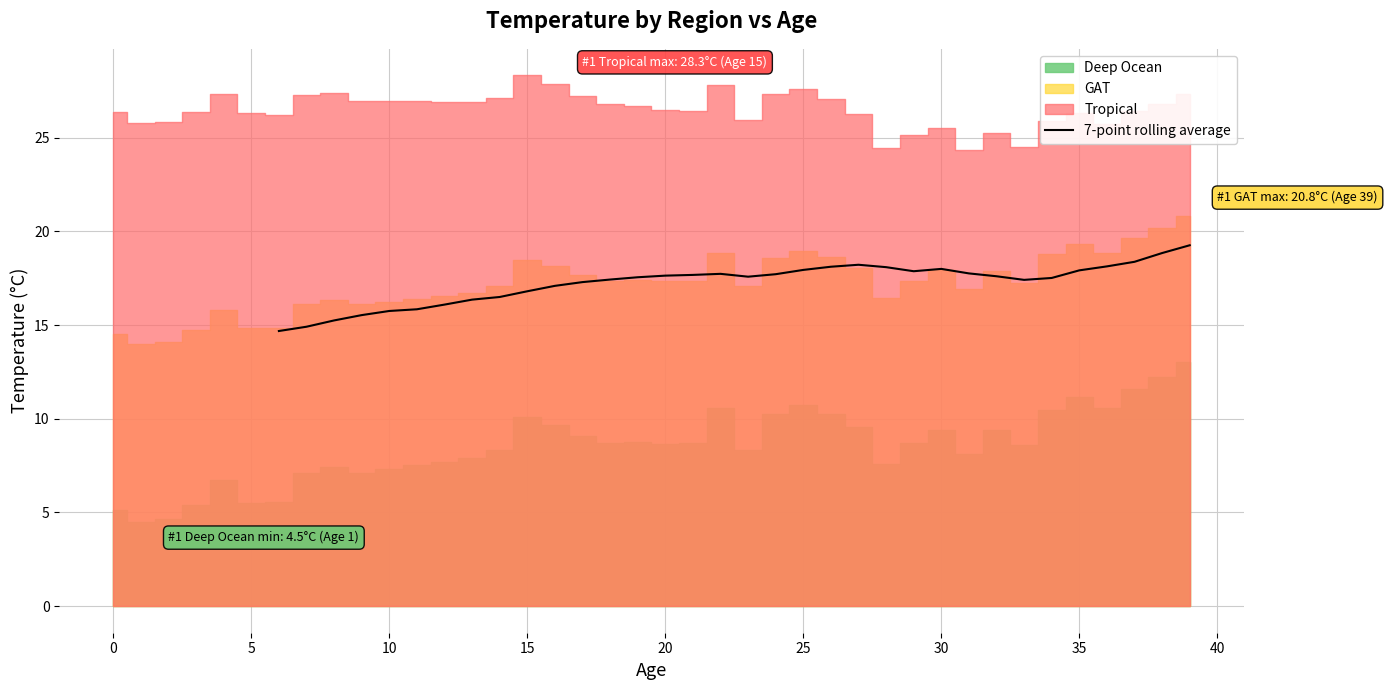

Reading left to right, extract all data points from this chart.

14.7	14.9	15.2	15.5	15.7	15.8	16.1	16.4	16.5	16.8	17.1	17.3	17.4	17.5	17.6	17.7	17.7	17.6	17.7	17.9	18.1	18.2	18.1	17.9	18.0	17.8	17.6	17.4	17.5	17.9	18.1	18.4	18.8	19.3